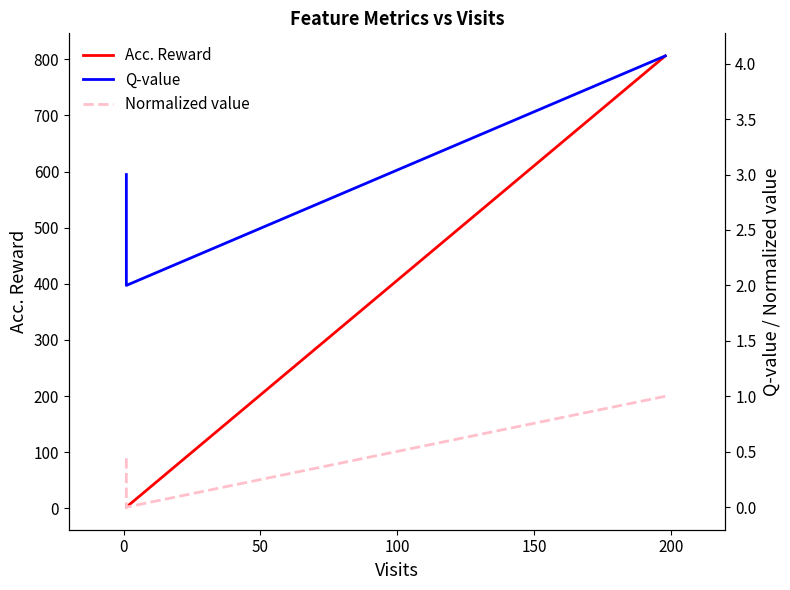

How many values in the Acc. Reward series are below 3?

1